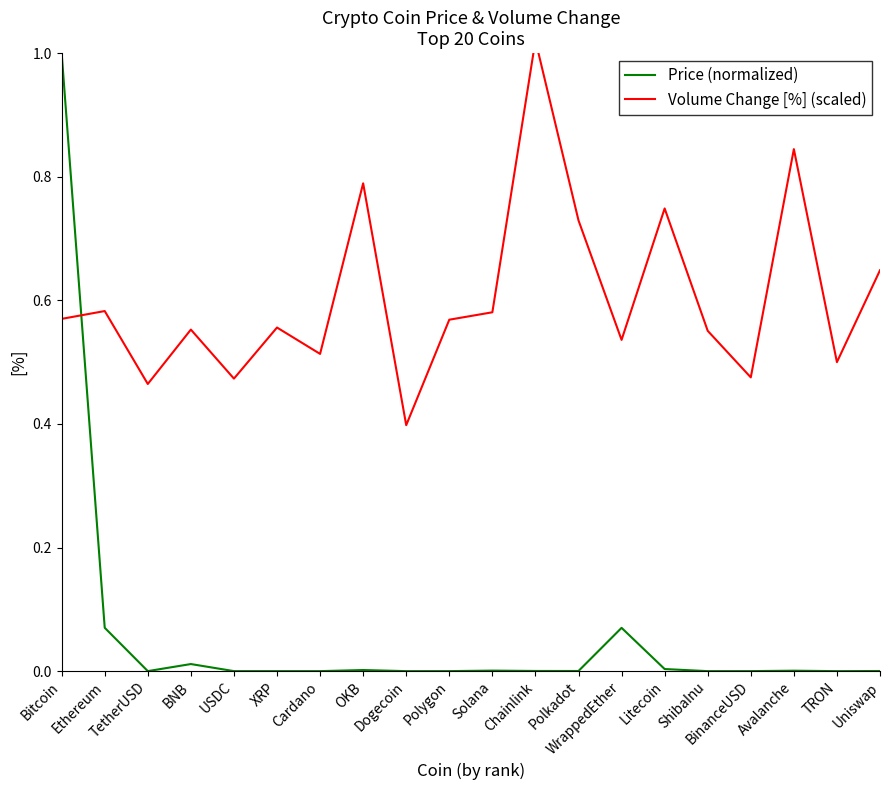

List the labels in order of Price (normalized) value, smallest first.

ShibaInu, TRON, Dogecoin, Cardano, XRP, USDC, TetherUSD, BinanceUSD, Polygon, Uniswap, Polkadot, Chainlink, Avalanche, Solana, OKB, Litecoin, BNB, WrappedEther, Ethereum, Bitcoin